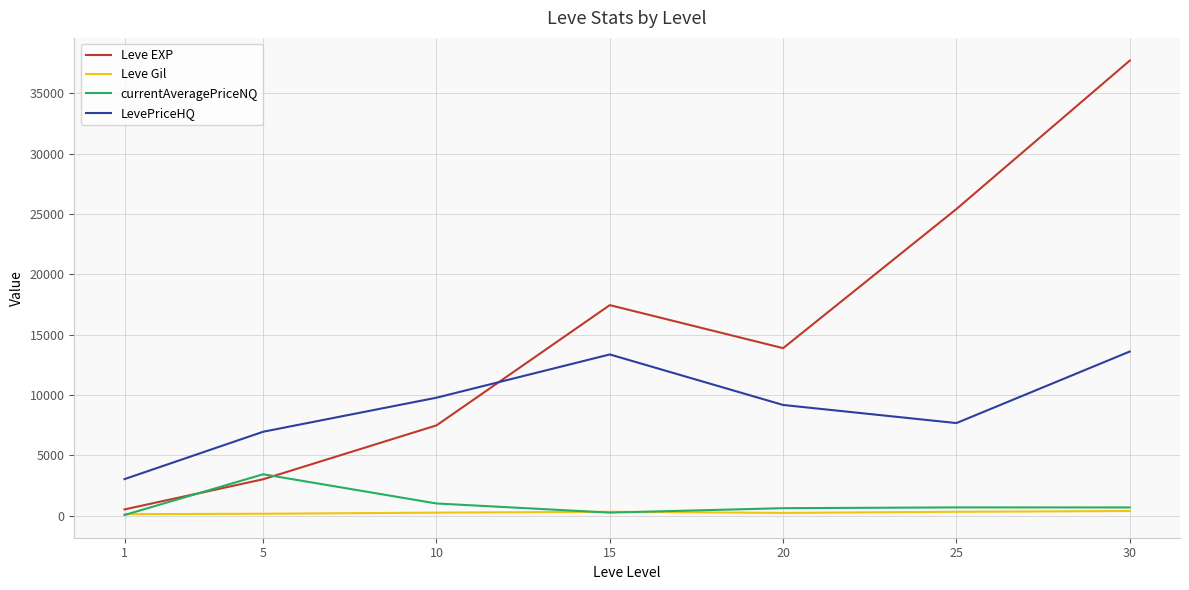

The value of LevePriceHQ at 1 is 3022.3. True or false?

True